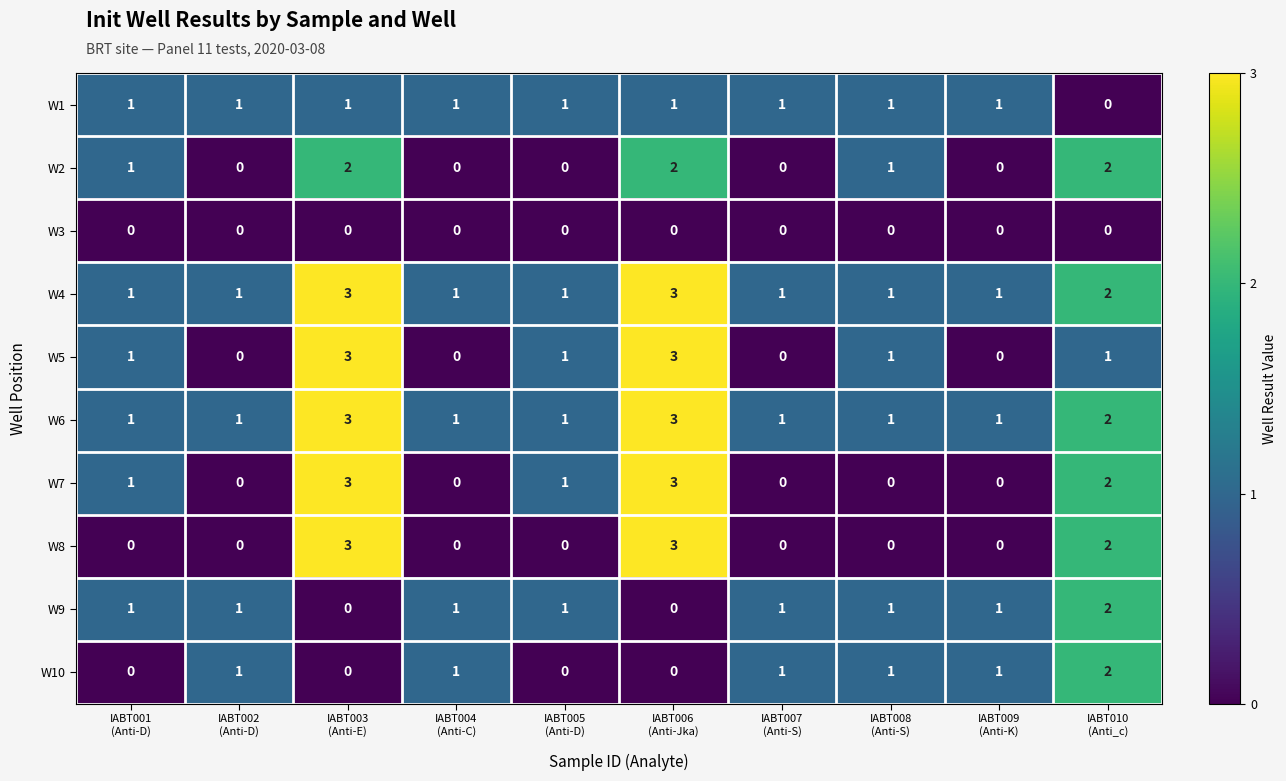

What is the sum of all W8 values?

8